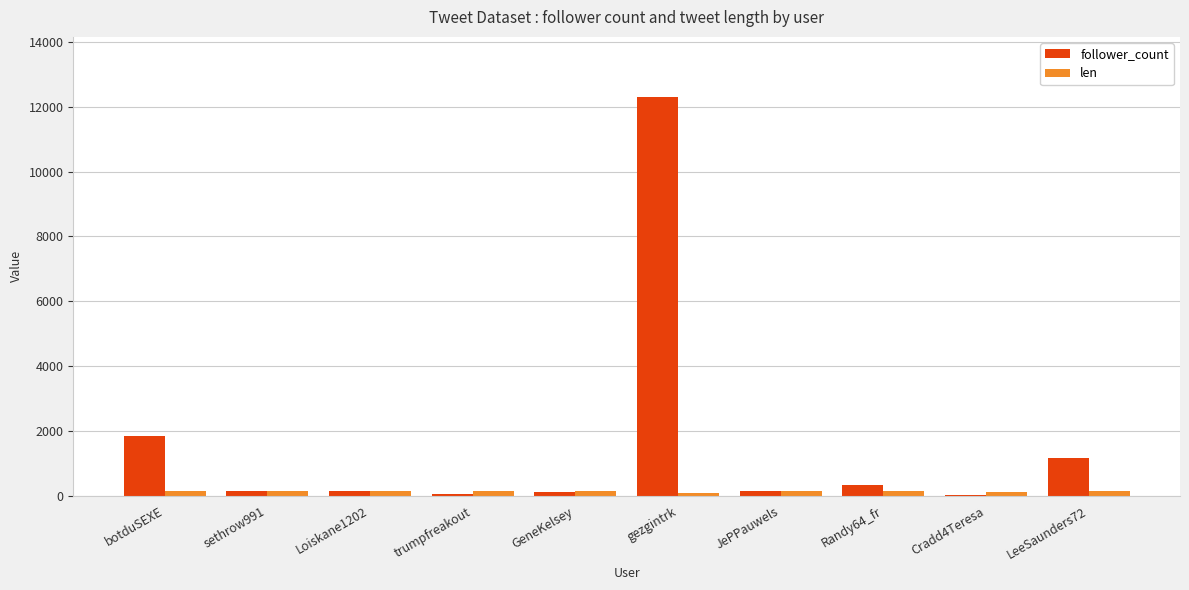

Which label corresponds to the largest value in the chart?

gezgintrk